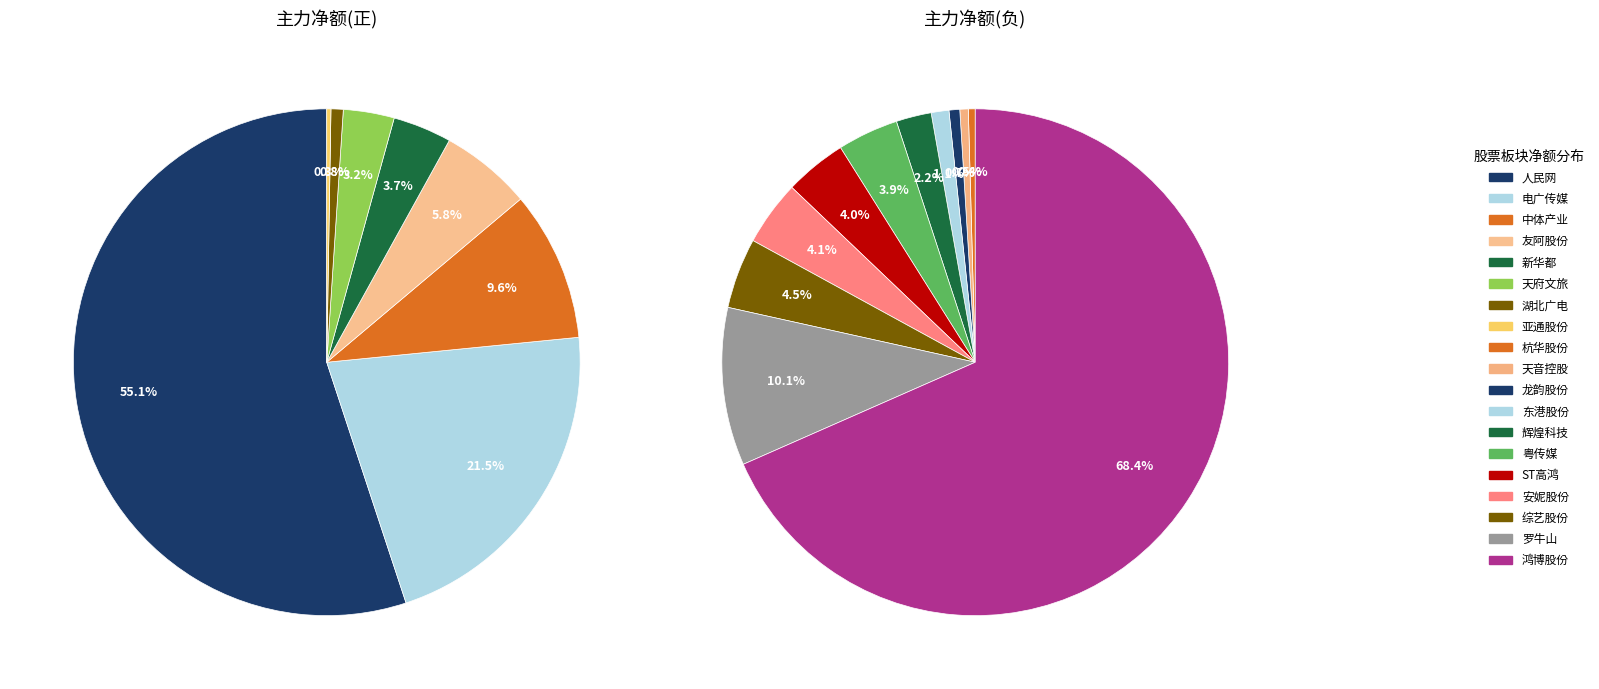

Which slice is the largest?

人民网